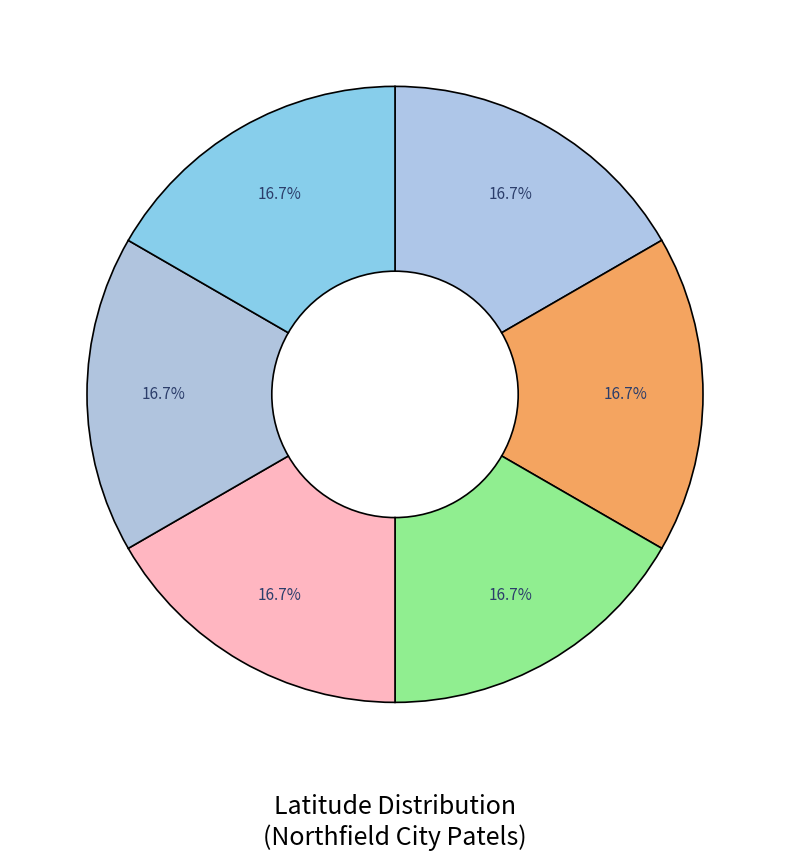

How many segments does this pie chart have?

6